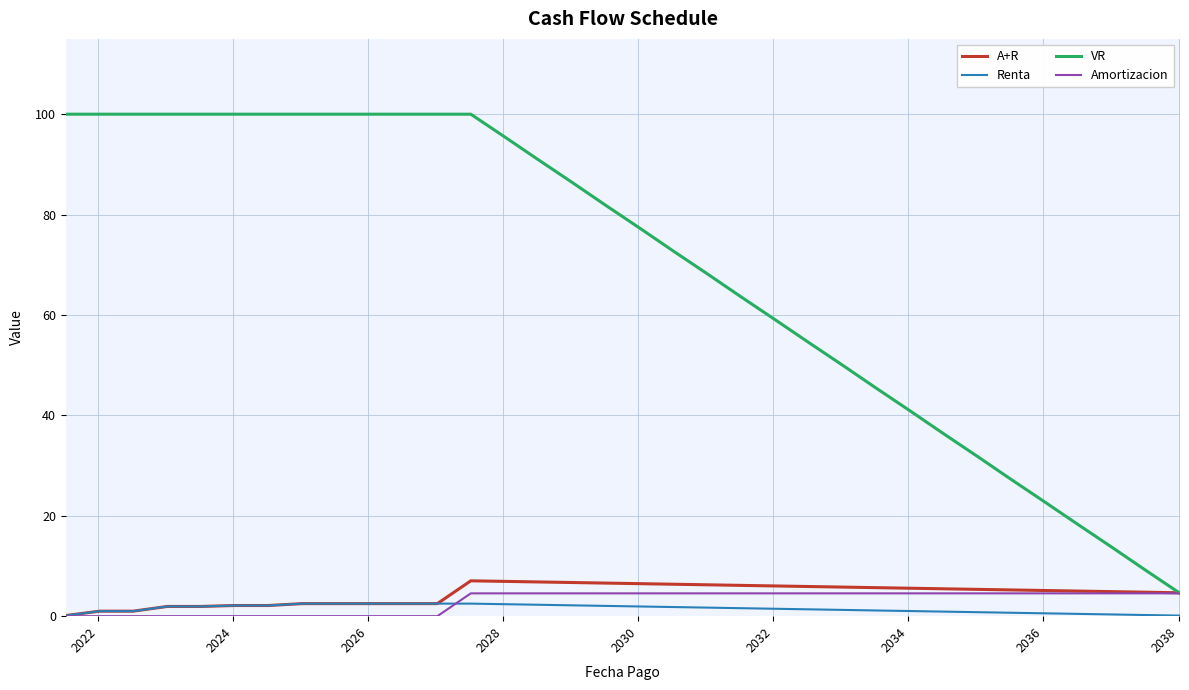

Which series has the largest range (max minus min)?

VR